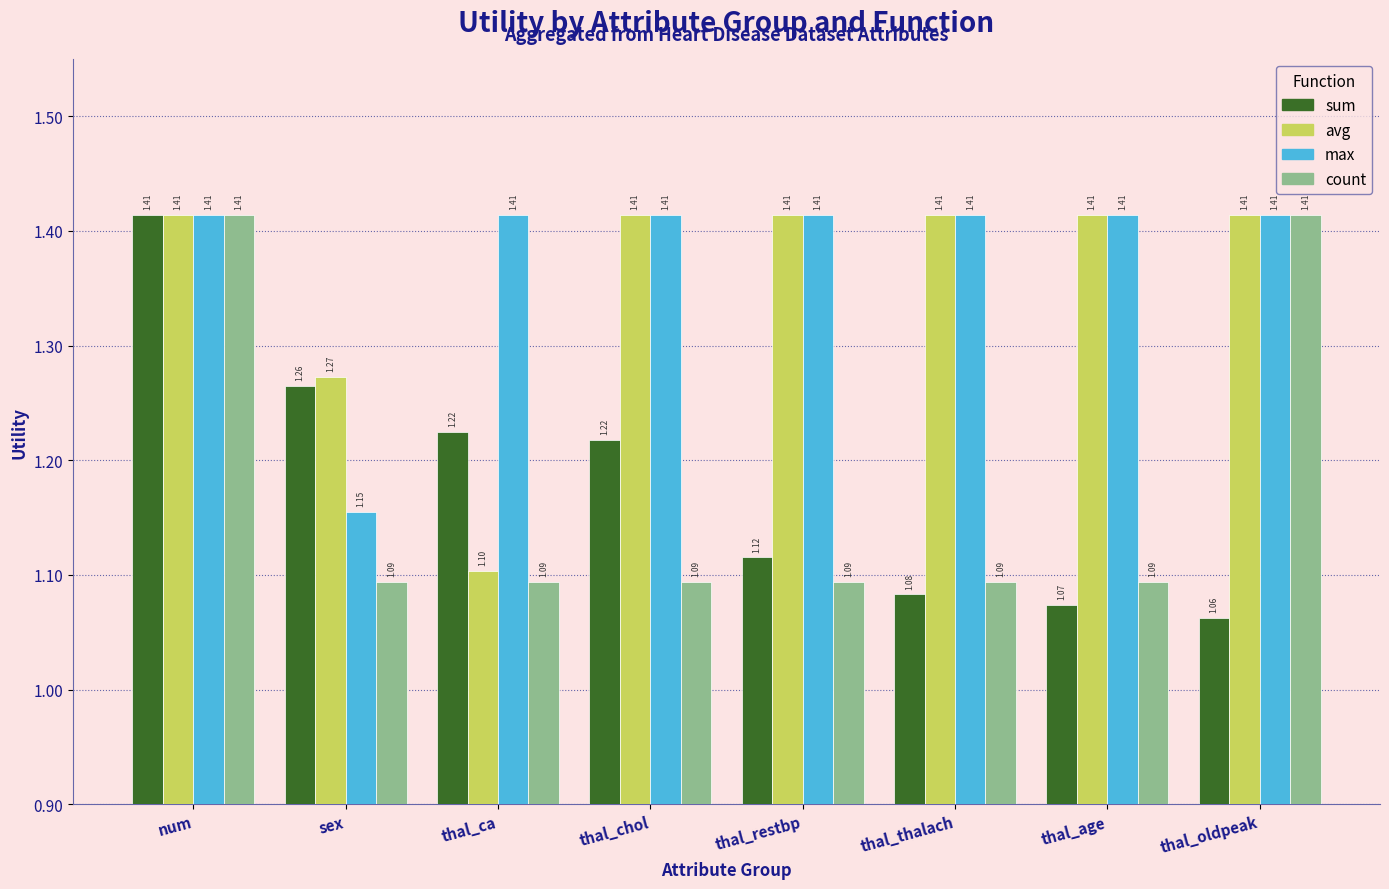

What is the label of the 1st bar from the right?

thal_oldpeak